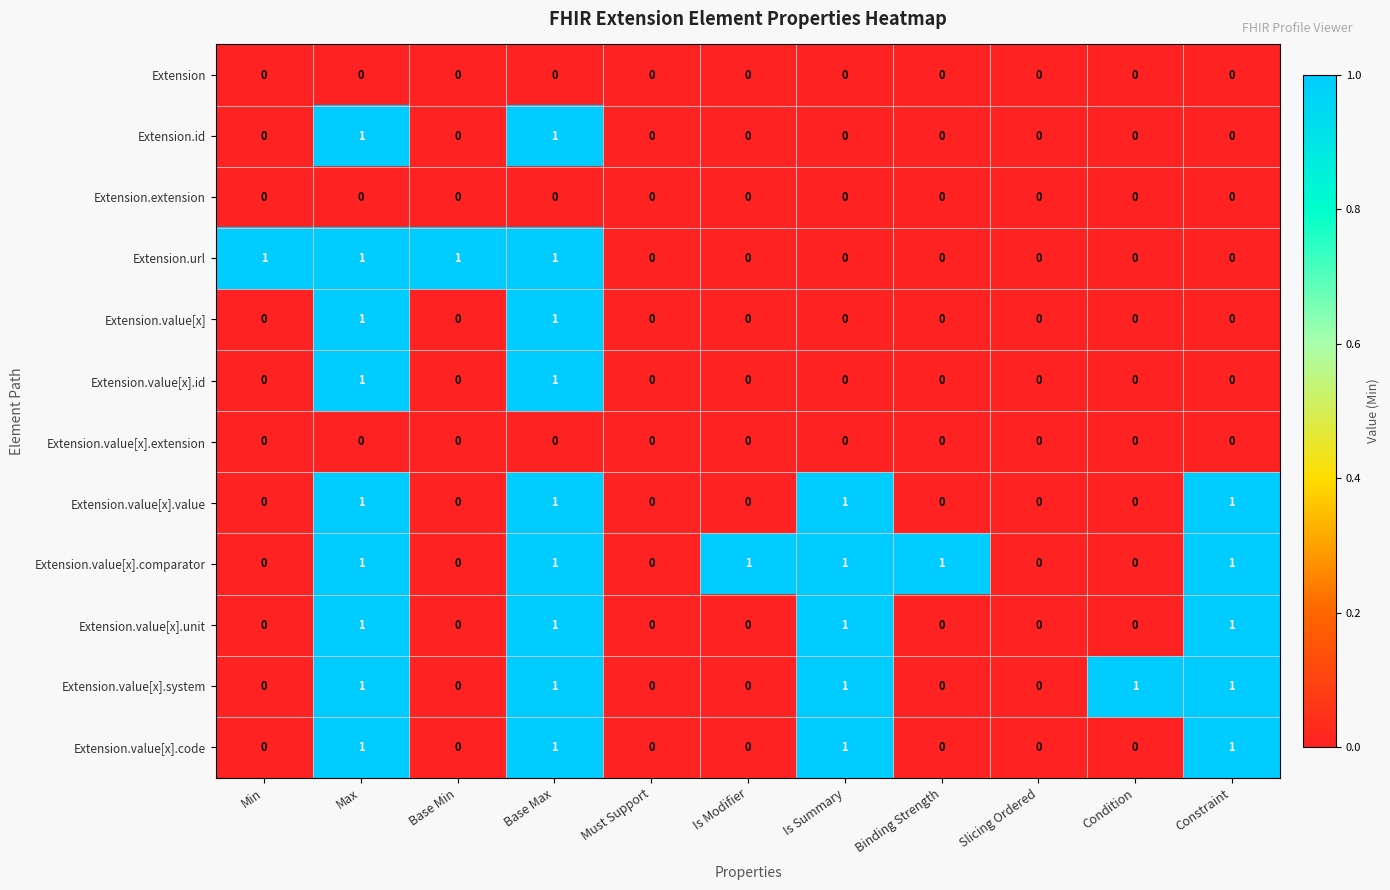

Which series has the largest total across all categories?

Extension.value[x].comparator